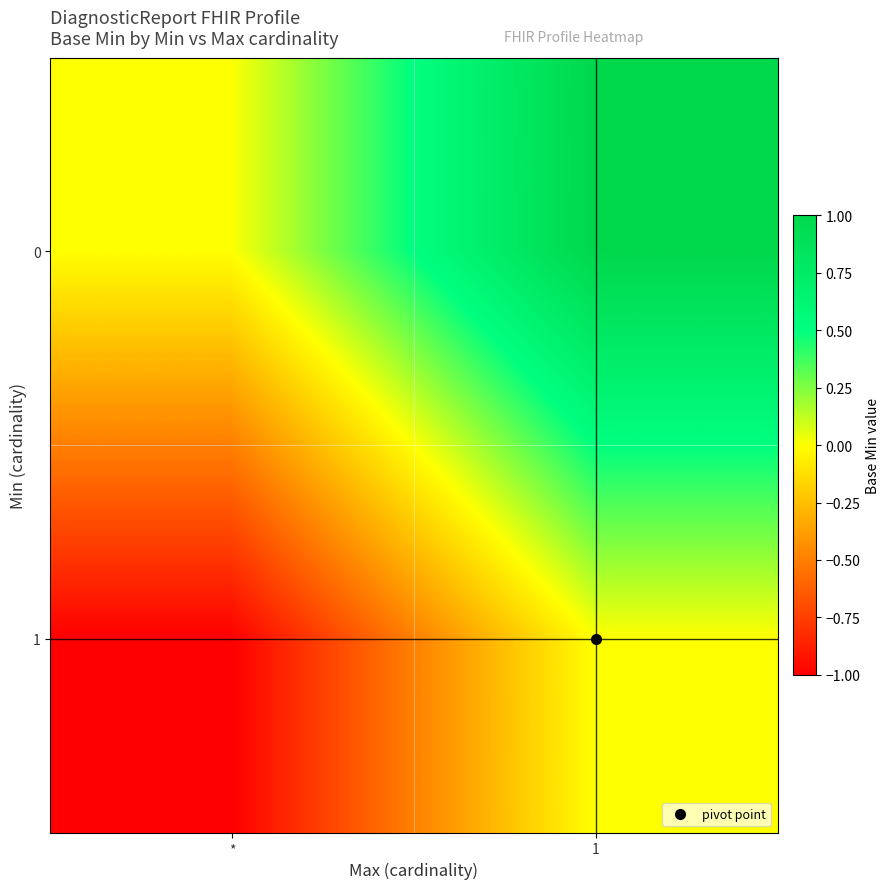

List the series in order of their overall mean, lowest first.

1, 0